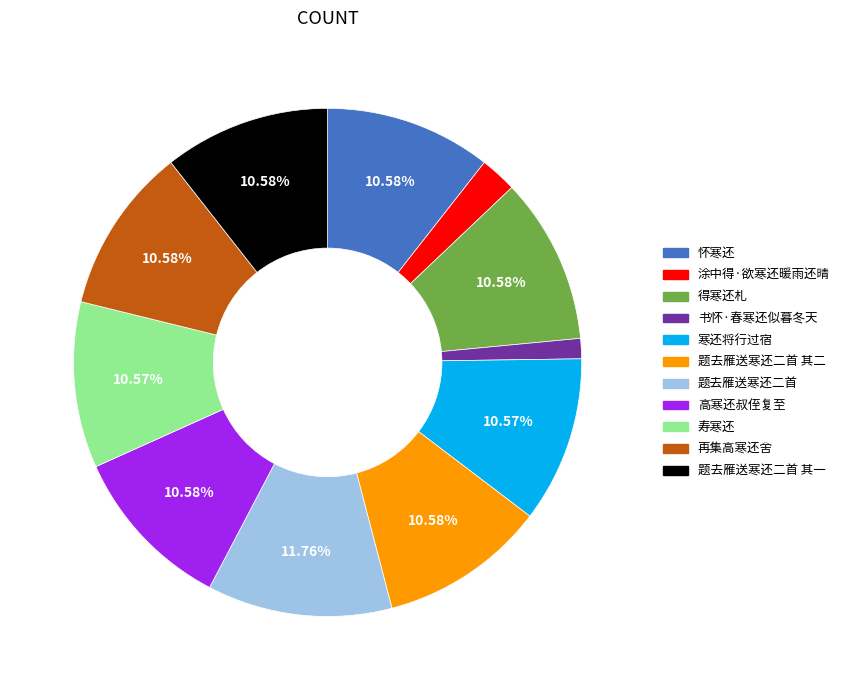

To the nearest percent, what is the difference between the largest and smallest slice percentages?

10%